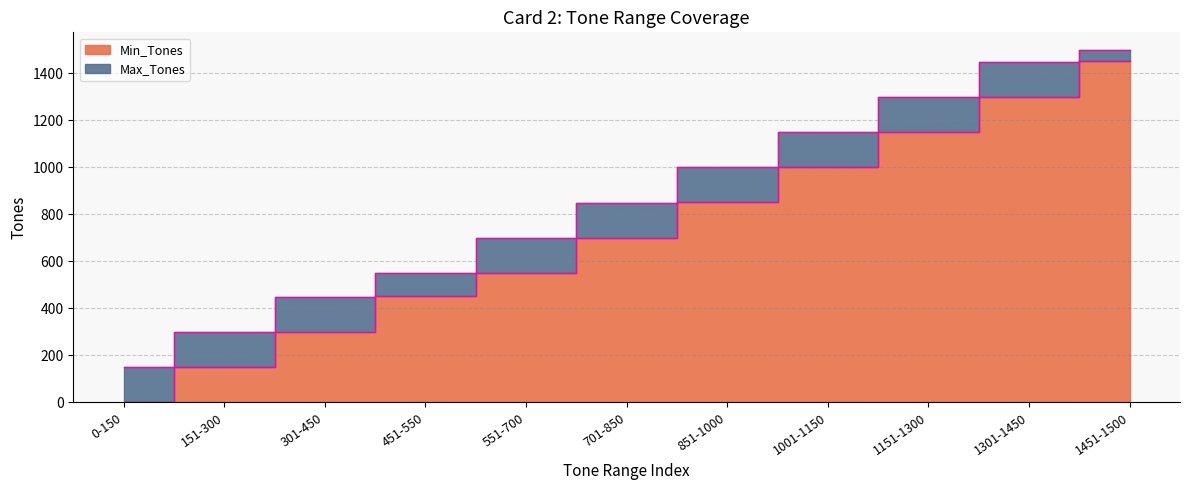

Where is Max_Tones nearest to the value 825?

701-850